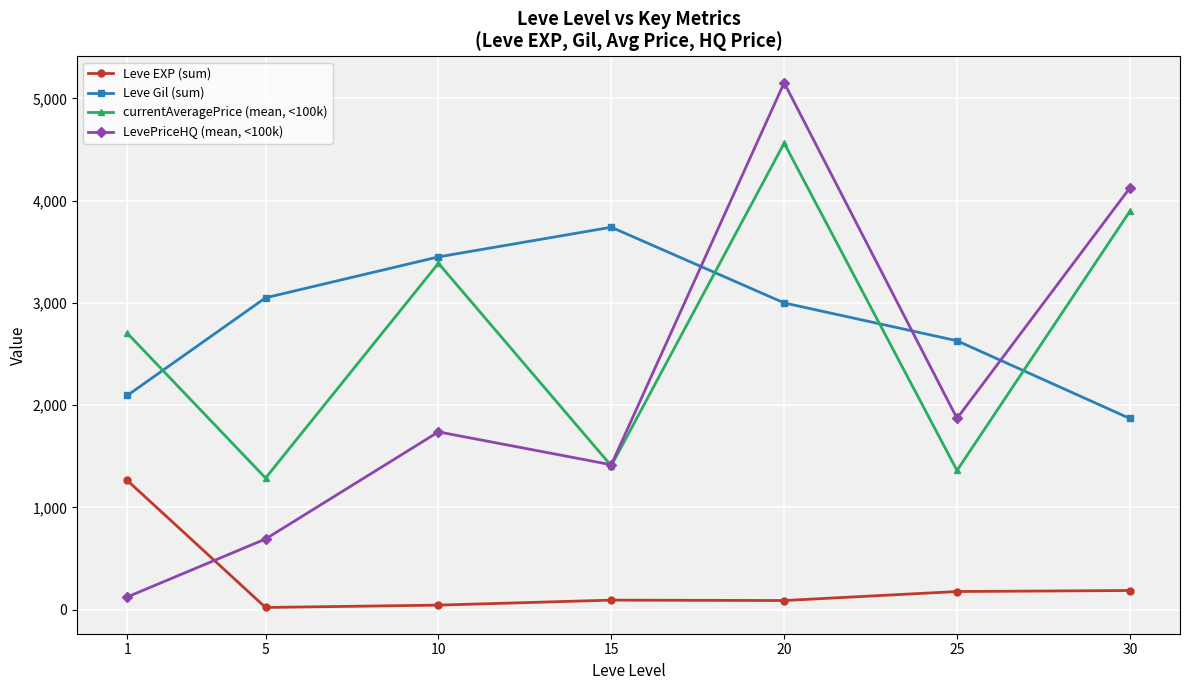

Which category has the highest value across all series?

20